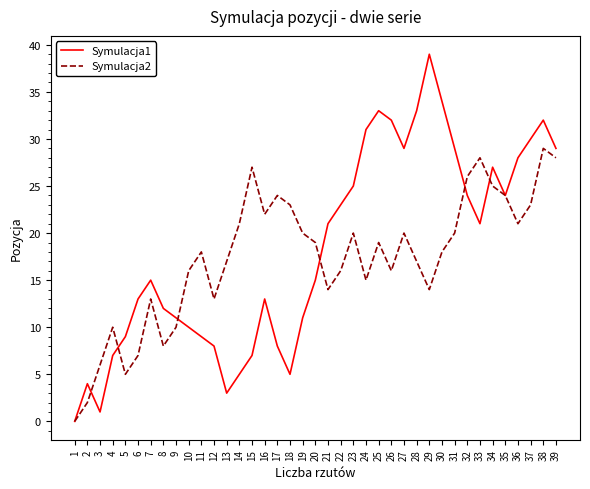

Is this an area chart (filled region under the line)?

No